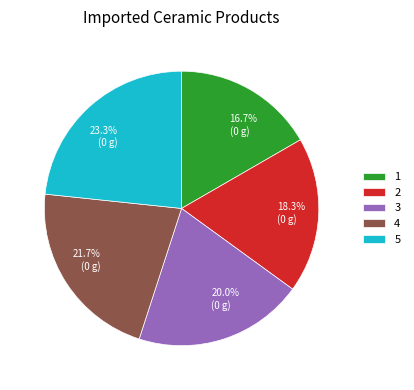

Is there any slice that represents more than half of the pie?

No